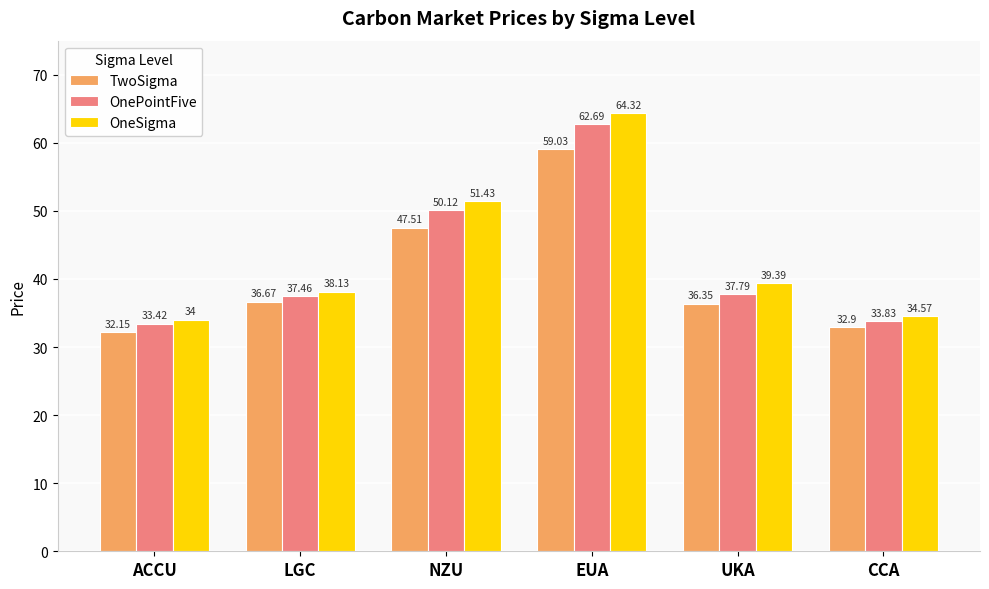

What is the sum of all TwoSigma values?

244.6